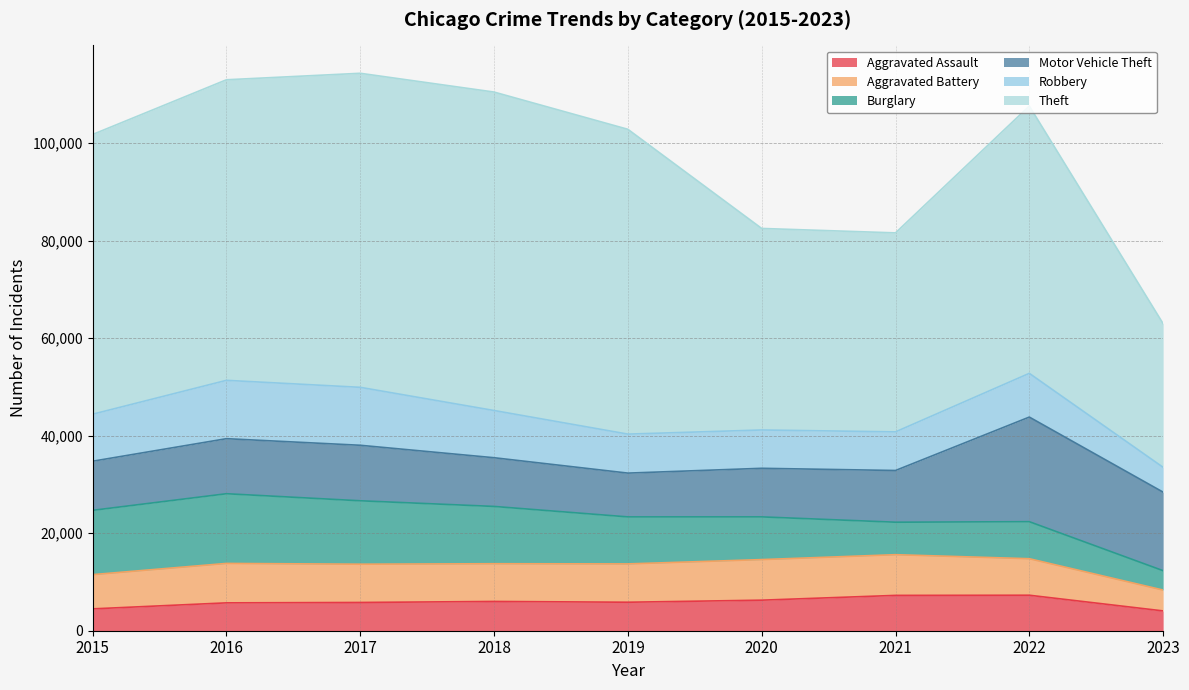

At which label does Aggravated Assault first exceed 5841?

2018